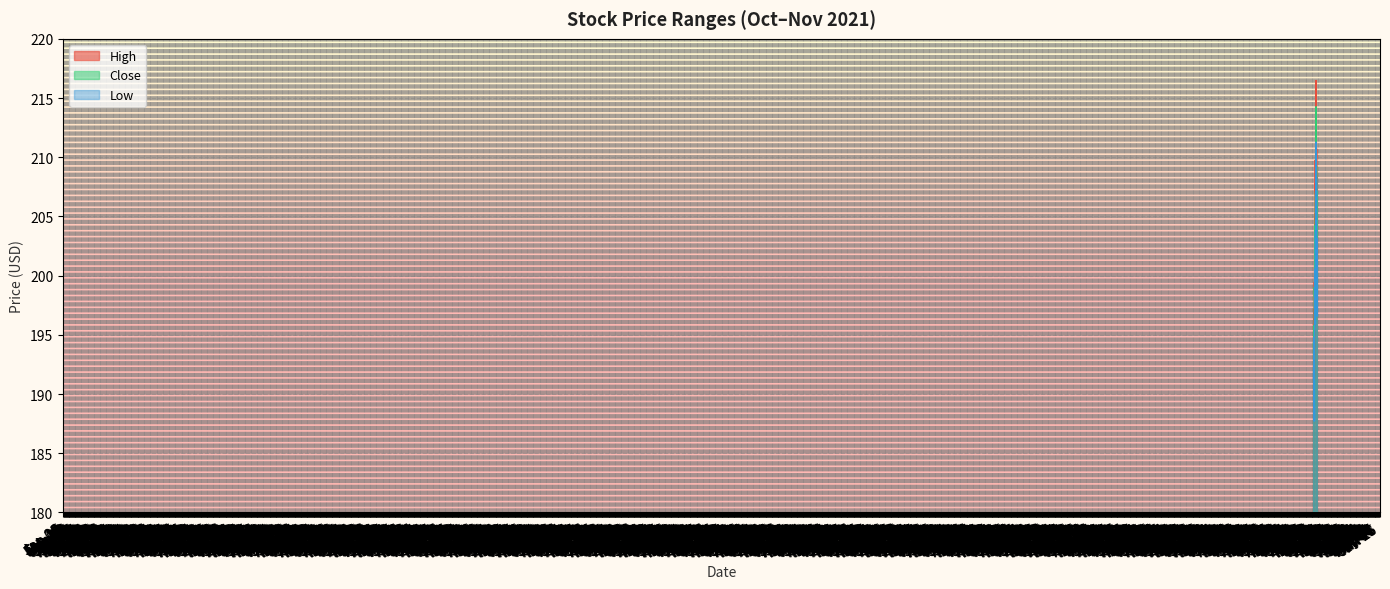

What are all the series names shown in the legend?

High, Close, Low